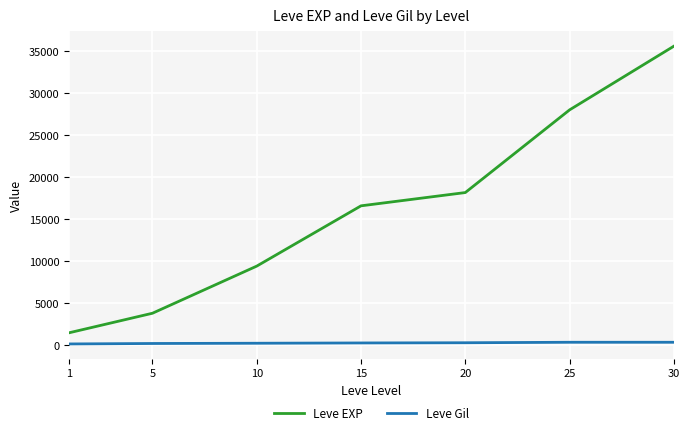

Rank the series at 30 from lowest to highest value.

Leve Gil, Leve EXP